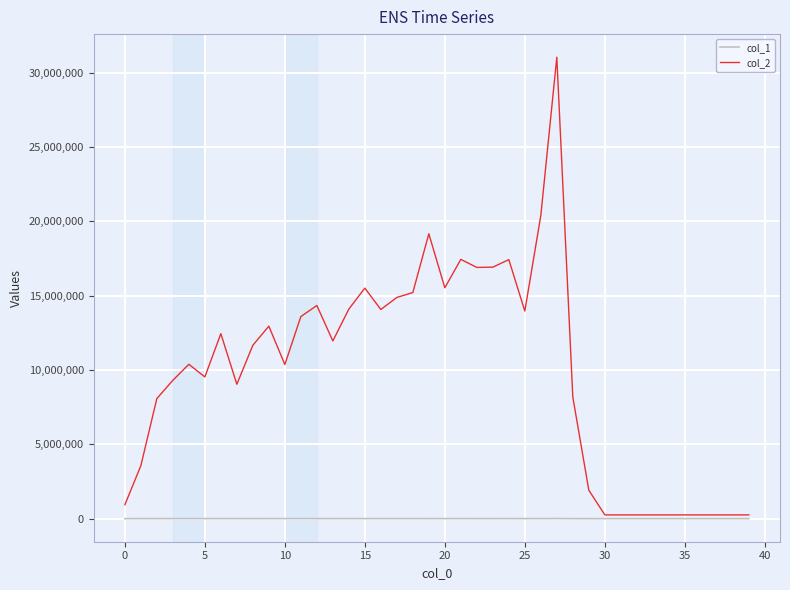

Which series has the largest total across all categories?

col_2